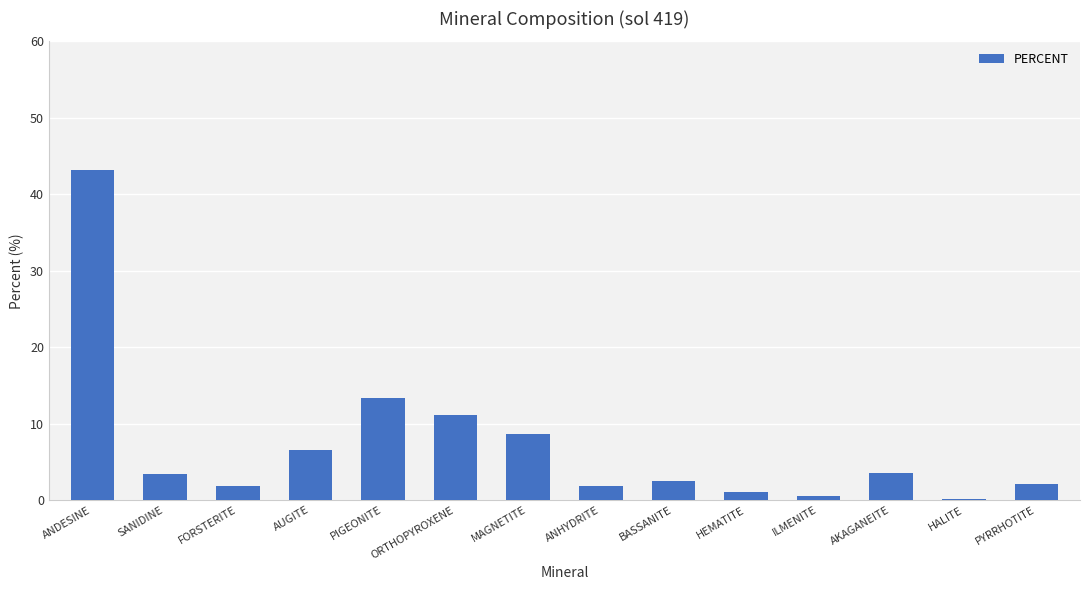

Is it true that the value at ANDESINE is 43.2?

True